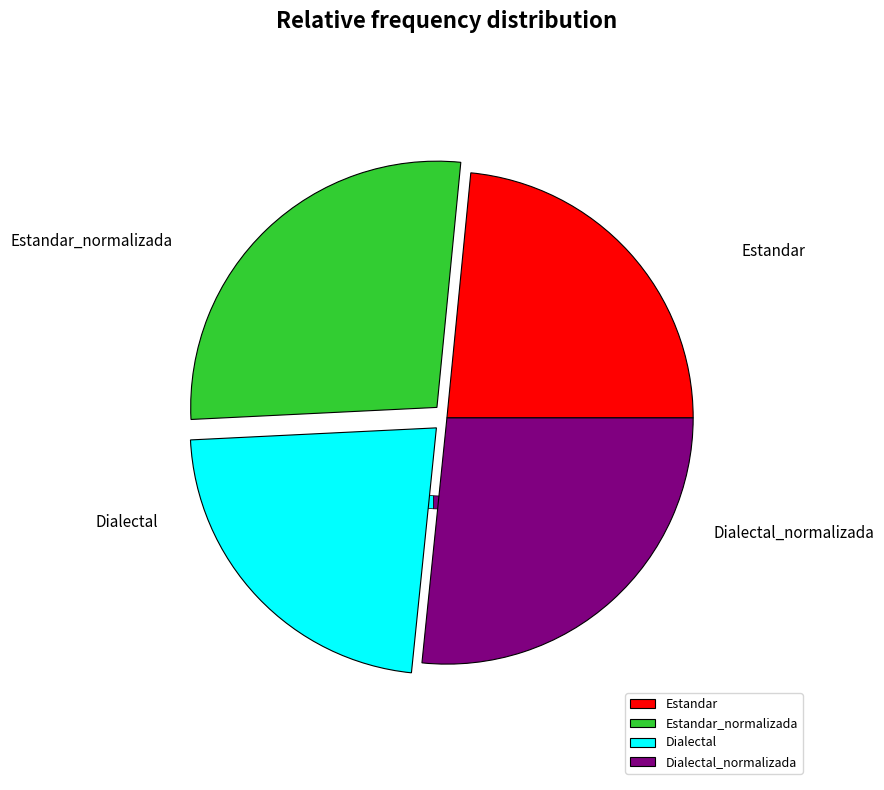

What is the ratio of the value at Dialectal_normalizada to the value at Estandar_normalizada?

1.0